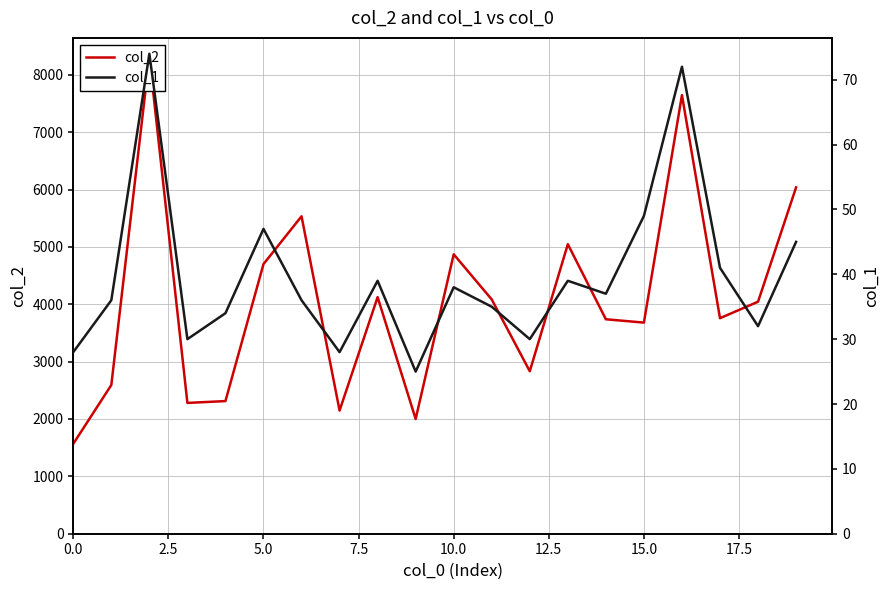

True or false: col_1 has a value of 11 at 13.

False